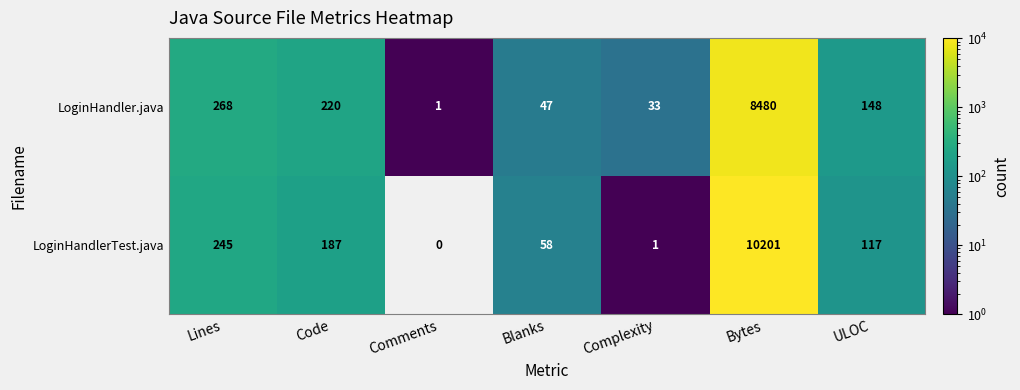

Which series has the widest spread of values?

LoginHandlerTest.java